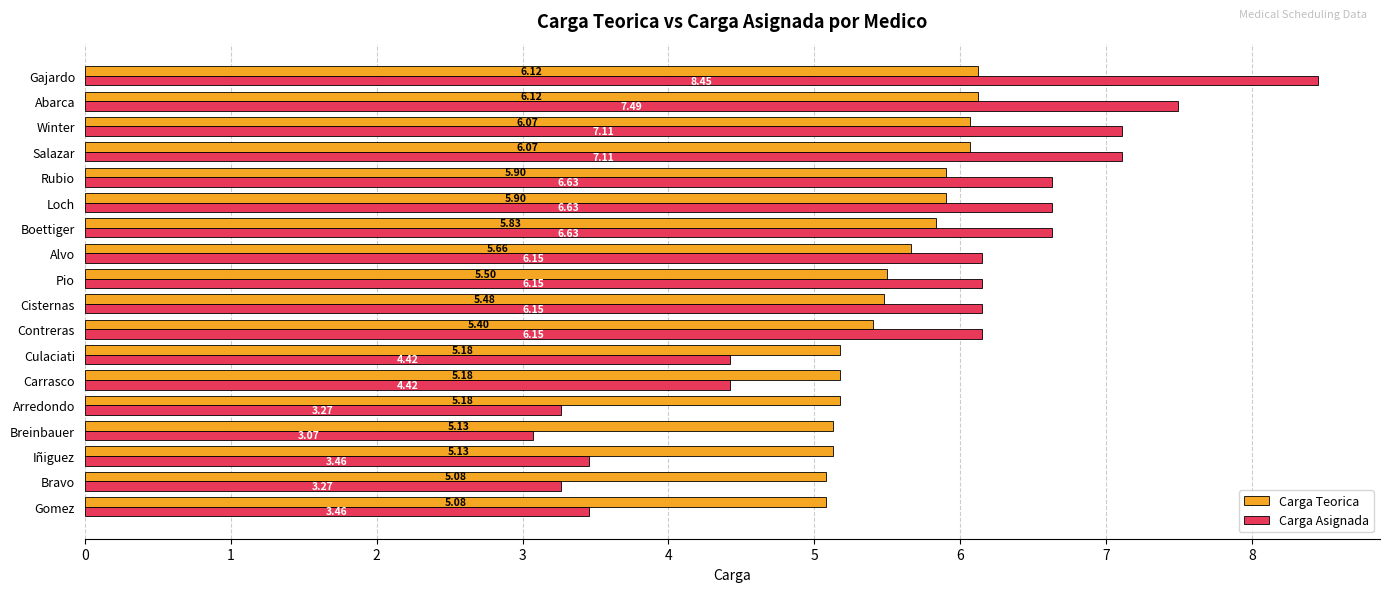

Between Carrasco and Alvo, which series saw the biggest shift?

Carga Asignada